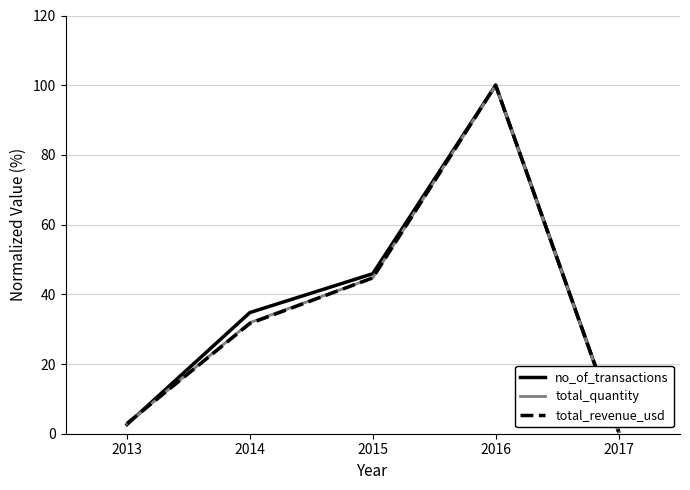

At which category does no_of_transactions reach its first local peak?

2016